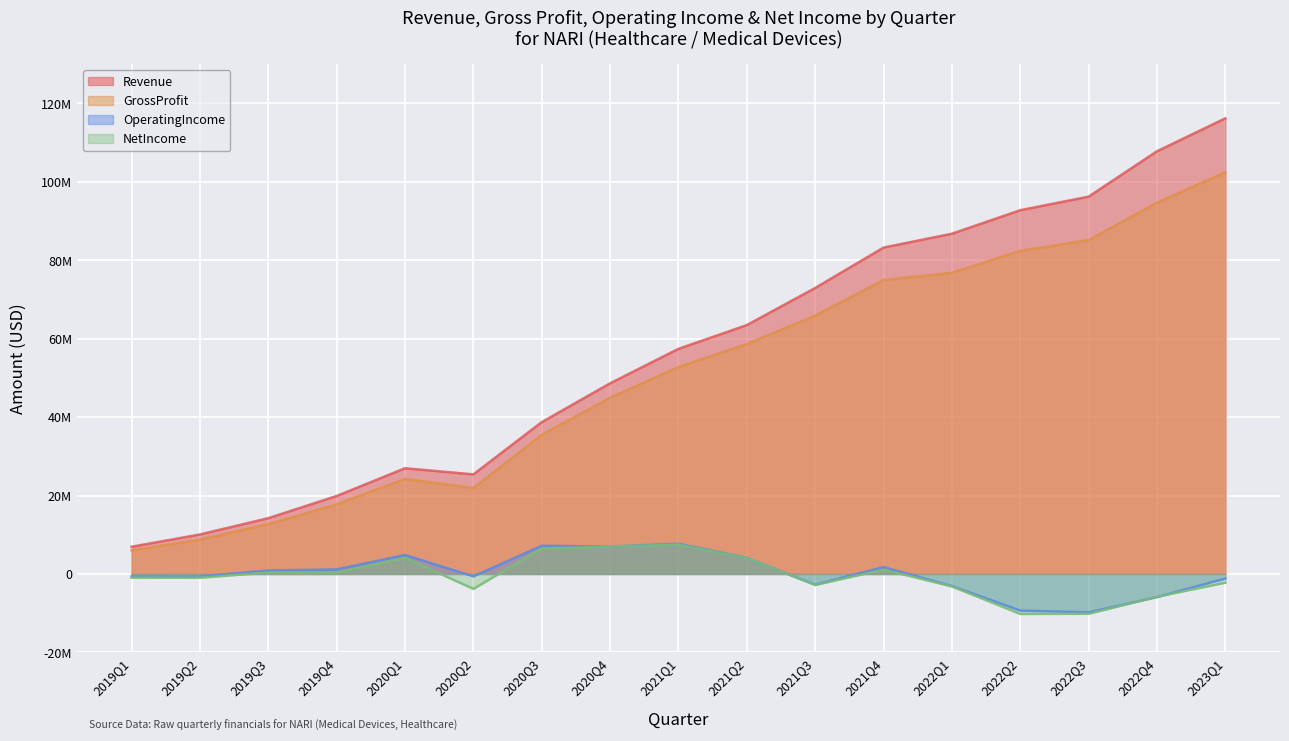

At which label is GrossProfit closest to 54219925?

2021Q1